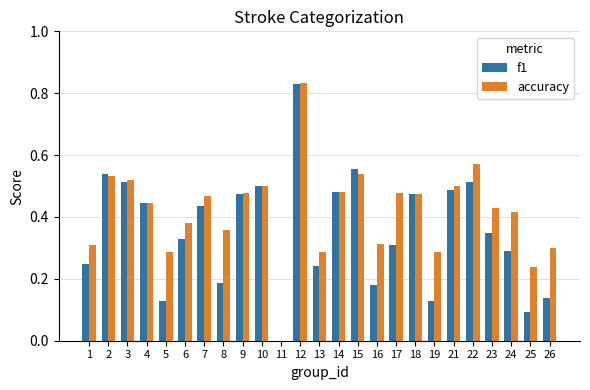

What is the sum of all accuracy values?

10.4